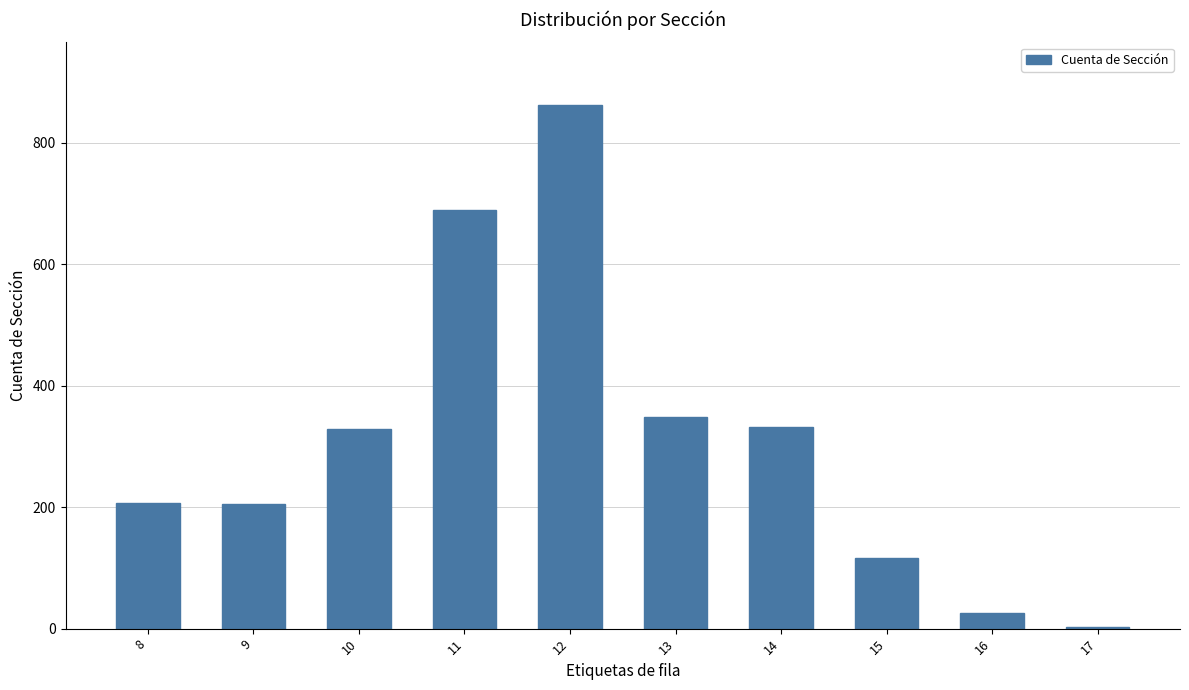

The value at 13 is 223. True or false?

False